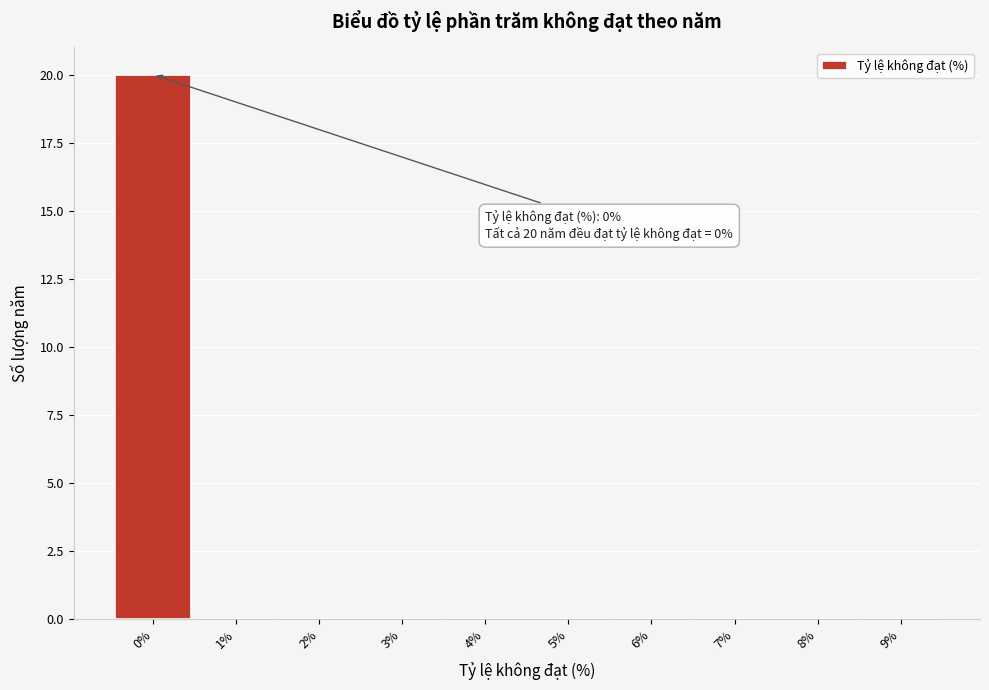

Which range on the x-axis has the tallest bar?

-0.5 to 0.5